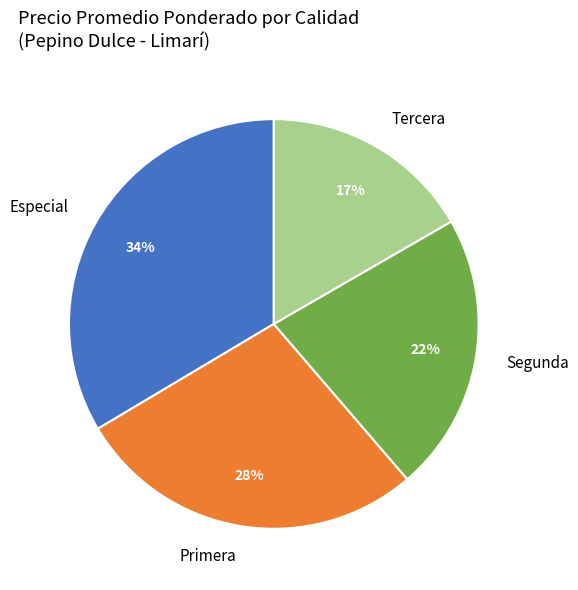

Rank the categories by value from highest to lowest.

Especial, Primera, Segunda, Tercera